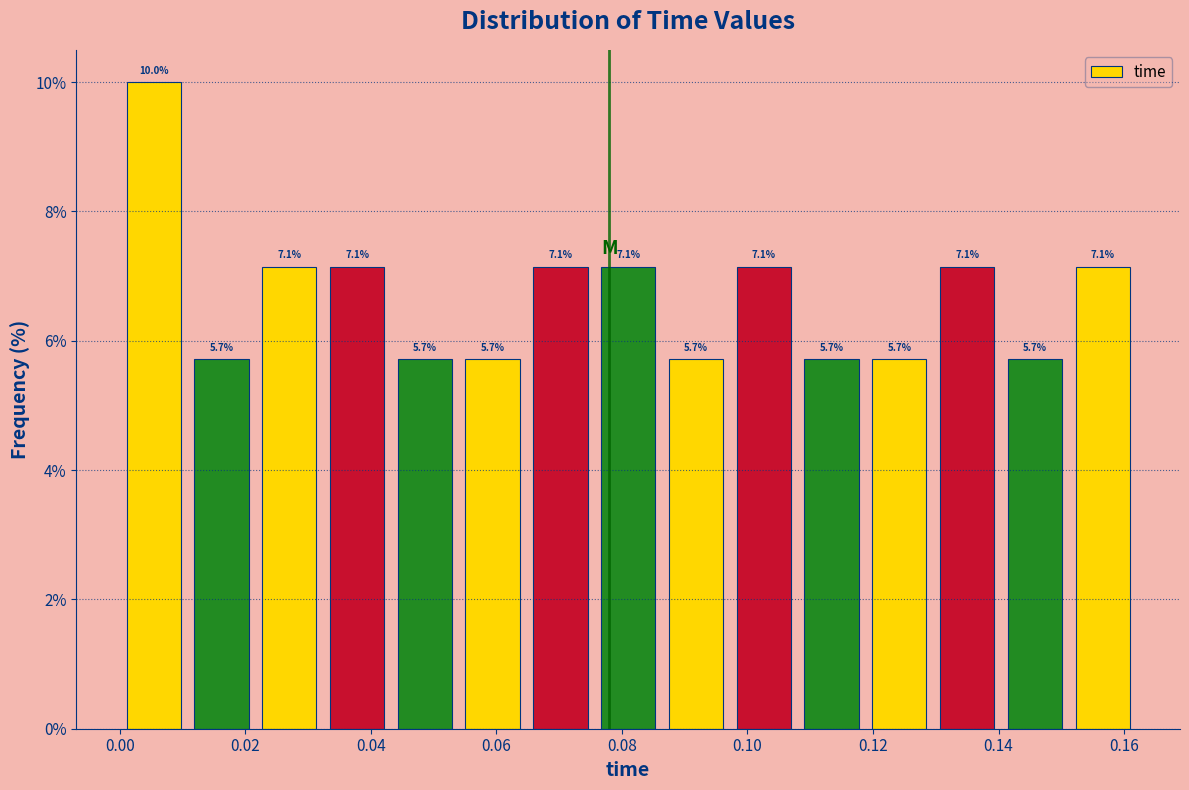

How tall is the bar that spans 0.118 to 0.130 on the x-axis? The bar edges are not printed on the chart, so give them approximately, as read against the axis.

5.7